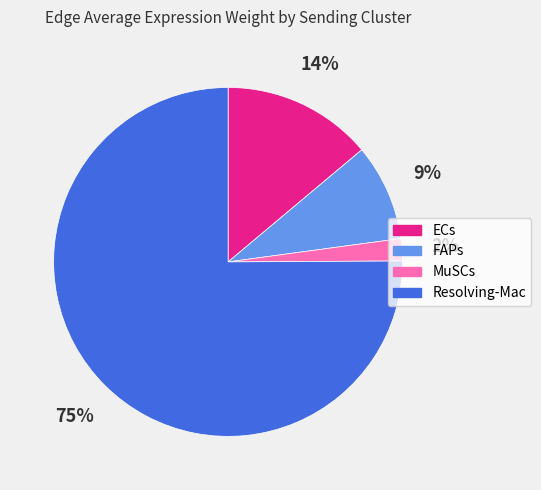

To the nearest percent, what is the average slice percentage?

25%